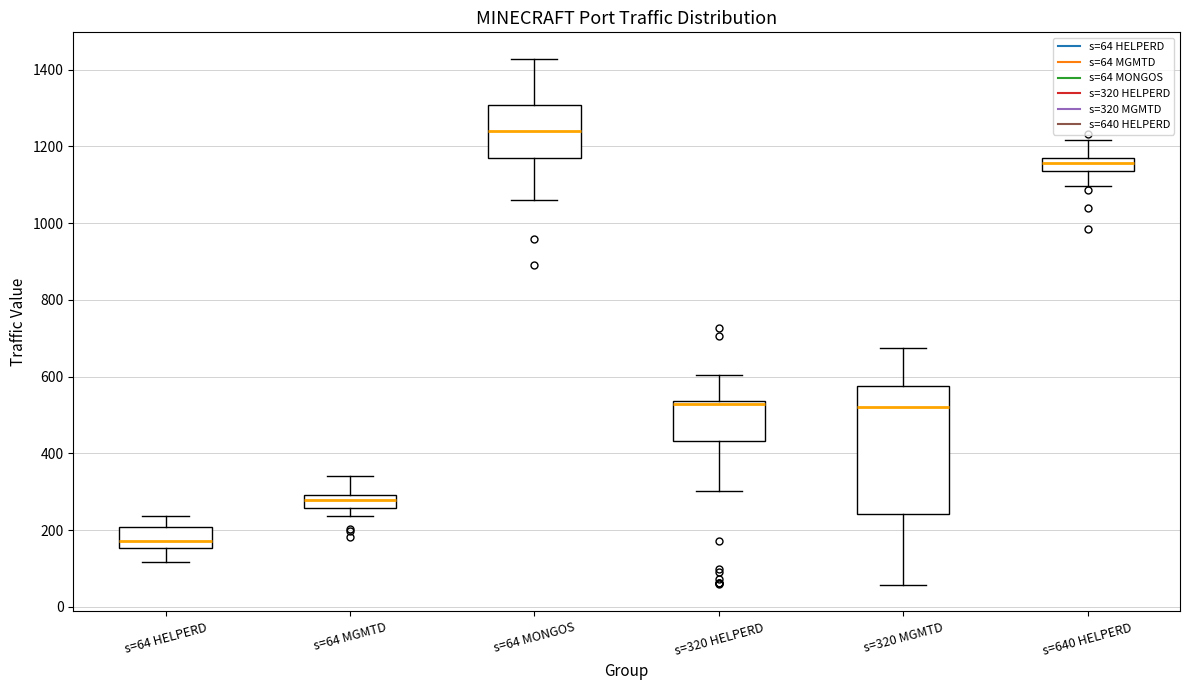

Reading left to right, read every box against the y-axis: the position of its median line, the range the box covers, and the ends of its whiskers. The values are not printed on the chart, so give them approximately, as read against the axis.

s=64 HELPERD: median 180, box 160 to 200, whiskers 120 to 240
s=64 MGMTD: median 280, box 260 to 300, whiskers 240 to 340
s=64 MONGOS: median 1240, box 1160 to 1300, whiskers 1060 to 1420
s=320 HELPERD: median 520, box 440 to 540, whiskers 300 to 600
s=320 MGMTD: median 520, box 240 to 580, whiskers 60 to 680
s=640 HELPERD: median 1160, box 1140 to 1180, whiskers 1100 to 1220